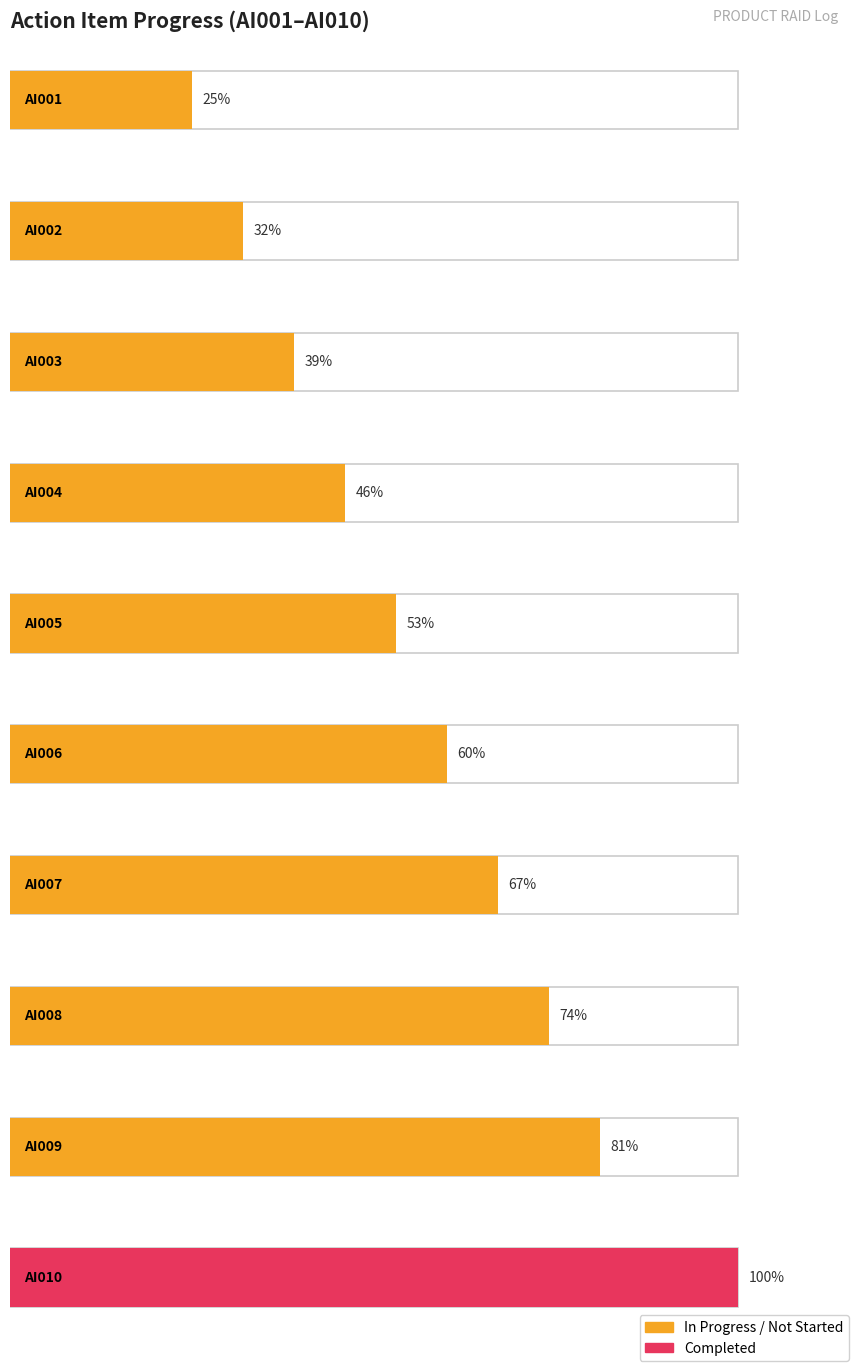

What is the greatest value displayed?

100